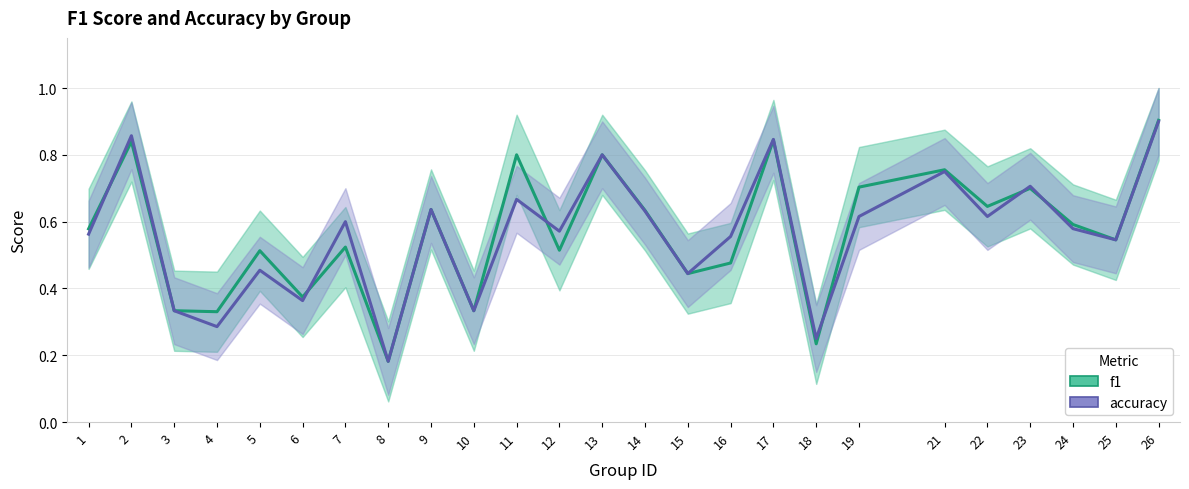

True or false: accuracy has a value of 0.8 at 13.

True